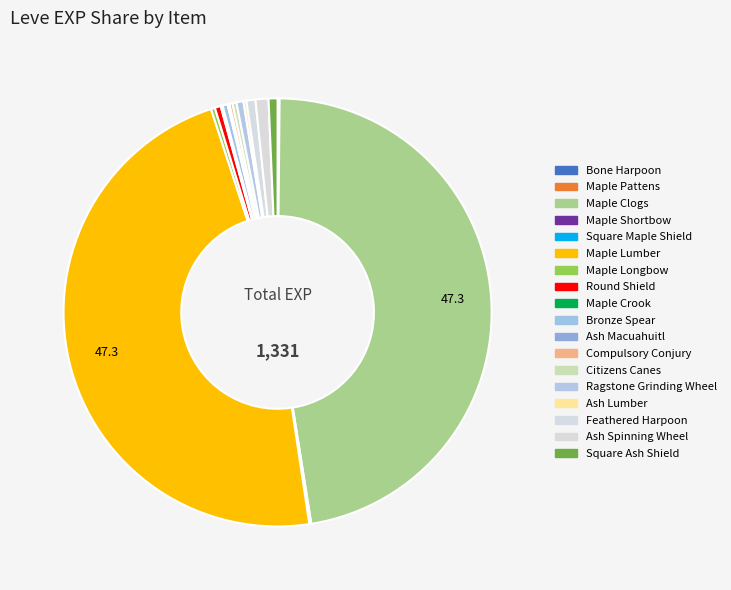

To the nearest percent, what is the difference between the largest and smallest slice percentages?

47%